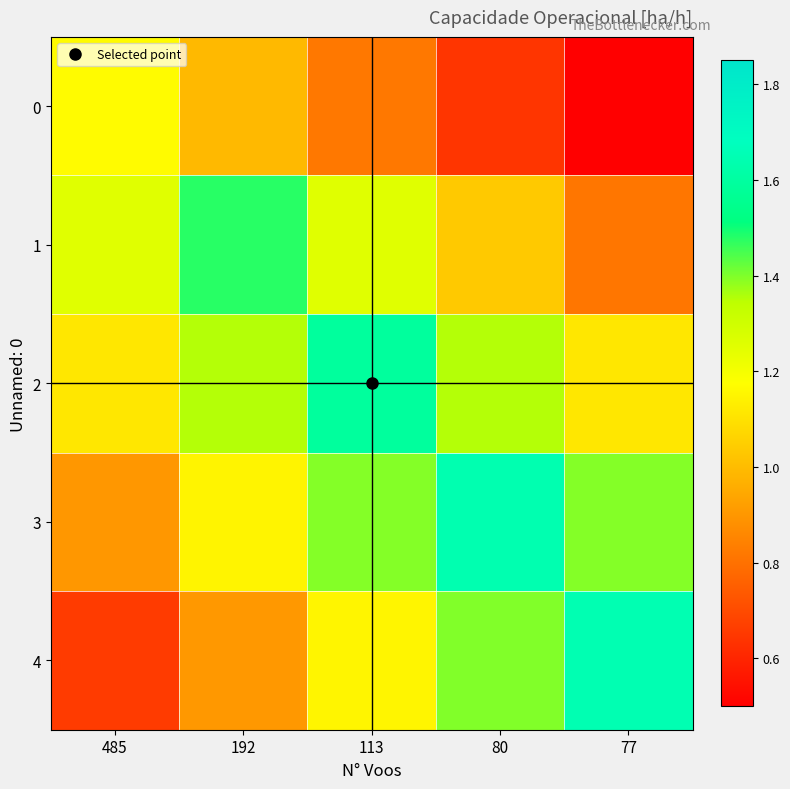

Between 192 and 80, which is larger?

192